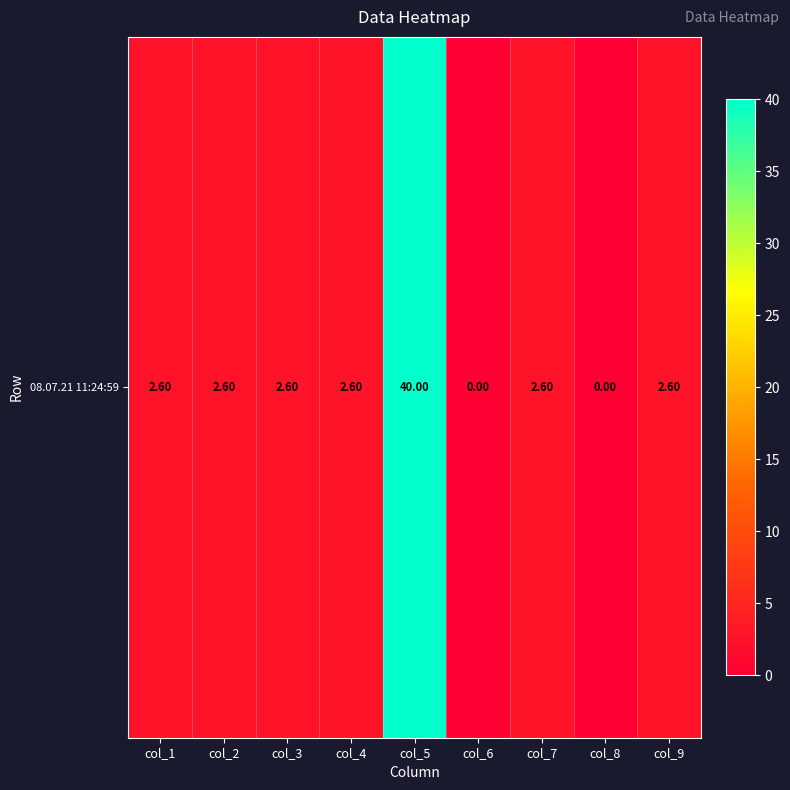

Rank the categories by value from lowest to highest.

col_6, col_8, col_1, col_2, col_3, col_4, col_7, col_9, col_5